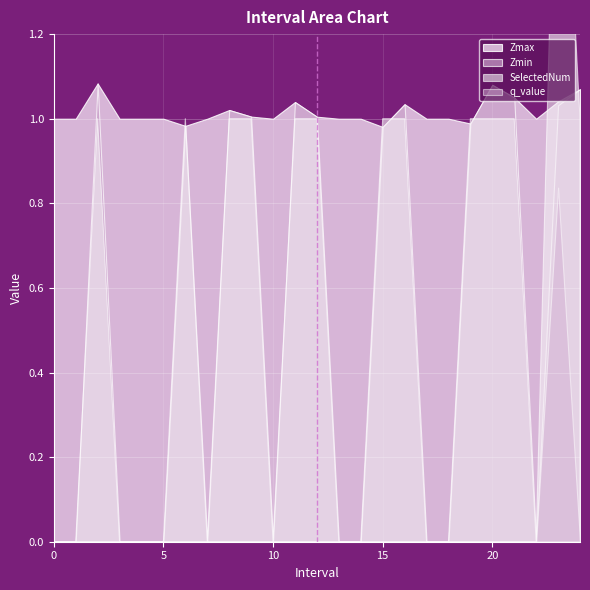

Reading right to left, extract all data points from this chart.

Zmax: 24=1.1	23=1.0	22=1.0	21=1.1	20=1.1	19=1.0	18=1.0	17=1.0	16=1.0	15=1.0	14=1.0	13=1.0	12=1.0	11=1.0	10=1.0	9=1.0	8=1.0	7=1.0	6=1.0	5=1.0	4=1.0	3=1.0	2=1.1	1=1.0	0=1.0
Zmin: 24=1.1	23=1.0	22=0.0	21=1.1	20=1.1	19=1.0	18=0.0	17=0.0	16=1.0	15=1.0	14=0.0	13=0.0	12=1.0	11=1.0	10=0.0	9=1.0	8=1.0	7=0.0	6=1.0	5=0.0	4=0.0	3=0.0	2=1.1	1=0.0	0=0.0
q_value: 24=0.0	23=0.8	22=0.0	21=0.0	20=0.0	19=0.0	18=0.0	17=0.0	16=0.0	15=0.0	14=0.0	13=0.0	12=0.0	11=0.0	10=0.0	9=0.0	8=0.0	7=0.0	6=0.0	5=0.0	4=0.0	3=0.0	2=0.0	1=0.0	0=0.0
SelectedNum: 24=1.0	23=2.0	22=0.0	21=1.0	20=1.0	19=1.0	18=0.0	17=0.0	16=1.0	15=1.0	14=0.0	13=0.0	12=1.0	11=1.0	10=0.0	9=1.0	8=1.0	7=0.0	6=1.0	5=0.0	4=0.0	3=0.0	2=1.0	1=0.0	0=0.0